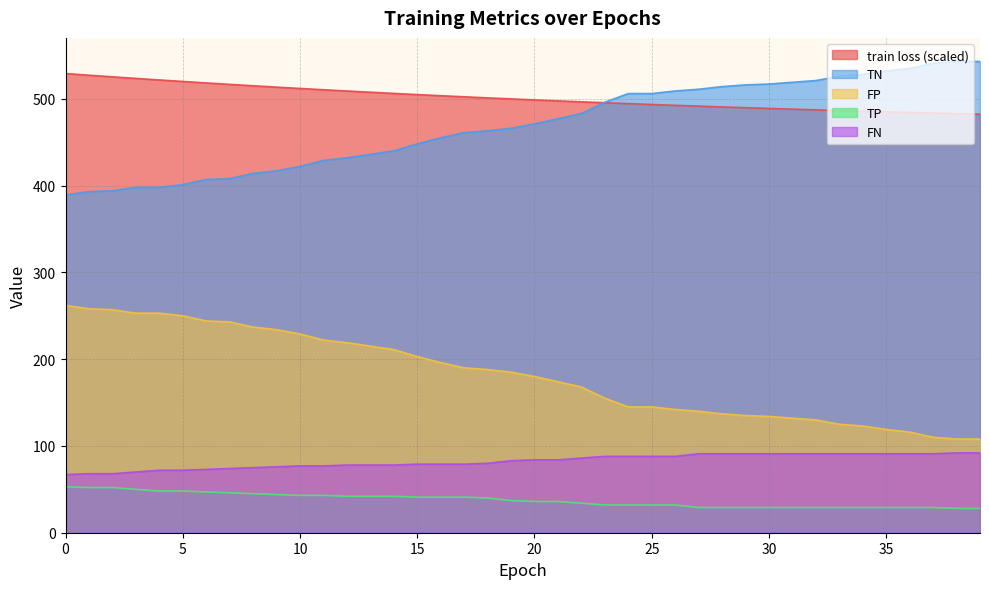

True or false: train loss and FP cross at least once.

False